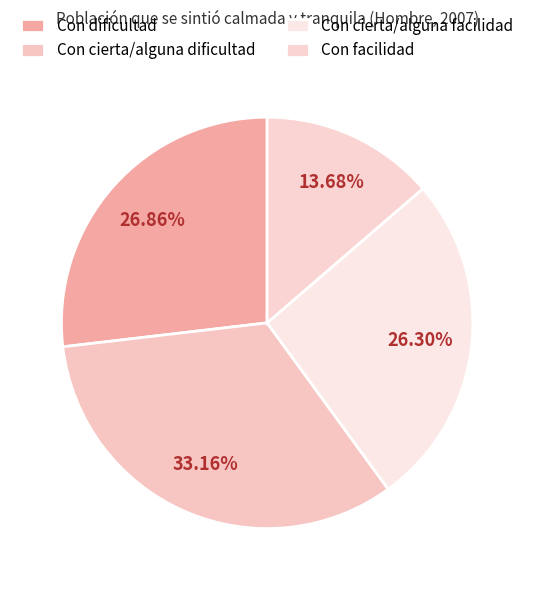

Count the number of slices in the pie.

4